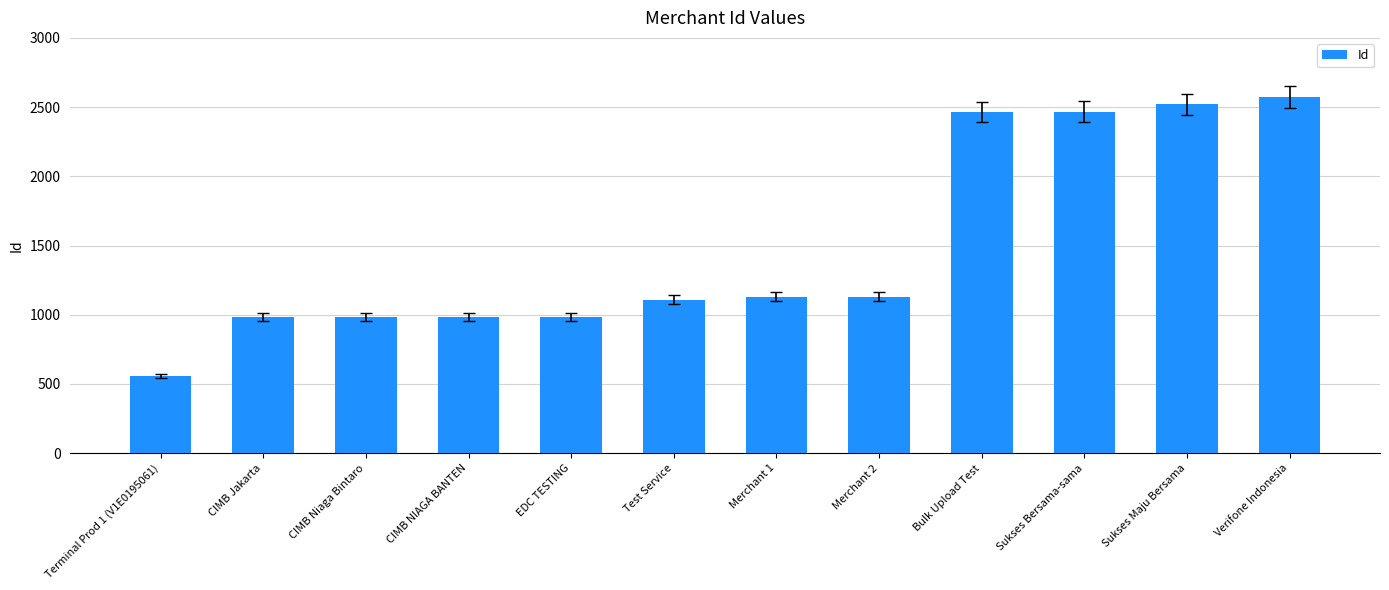

What is the label of the 6th bar from the right?

Merchant 1